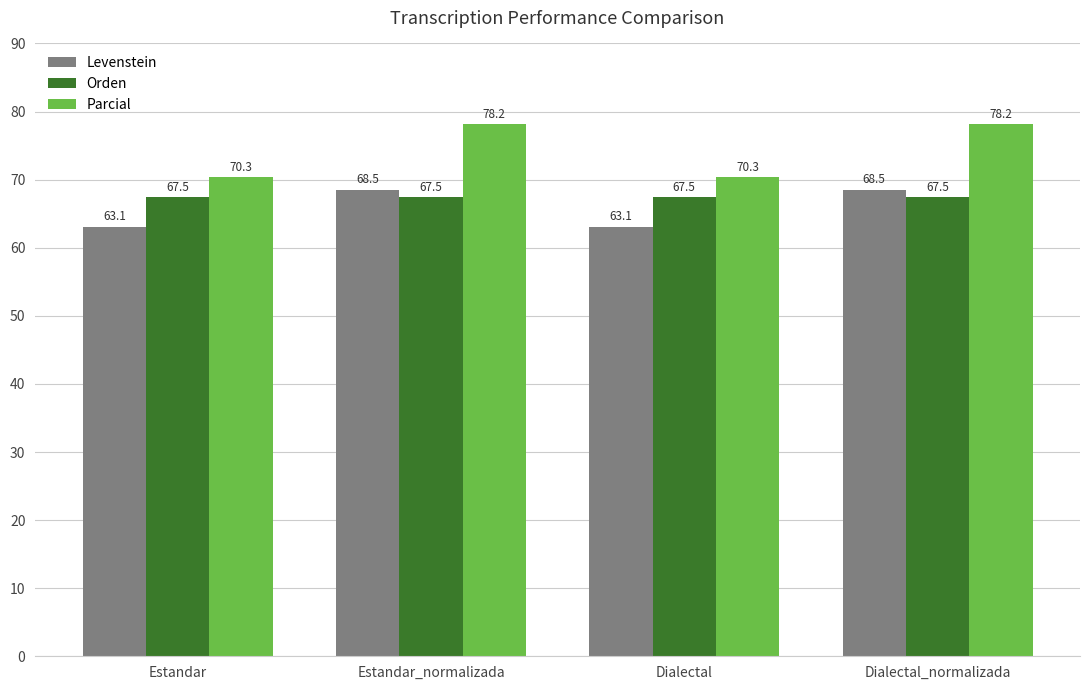

Which series has the largest total across all categories?

Parcial